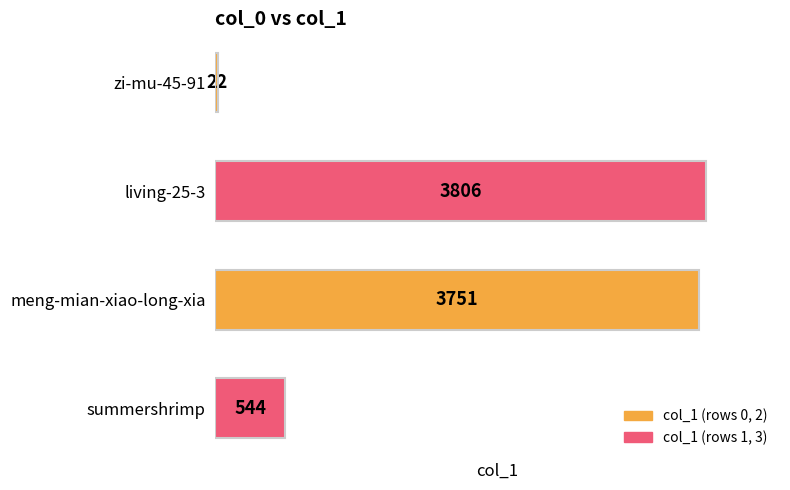

List the labels in order of value, smallest first.

zi-mu-45-91, summershrimp, meng-mian-xiao-long-xia, living-25-3